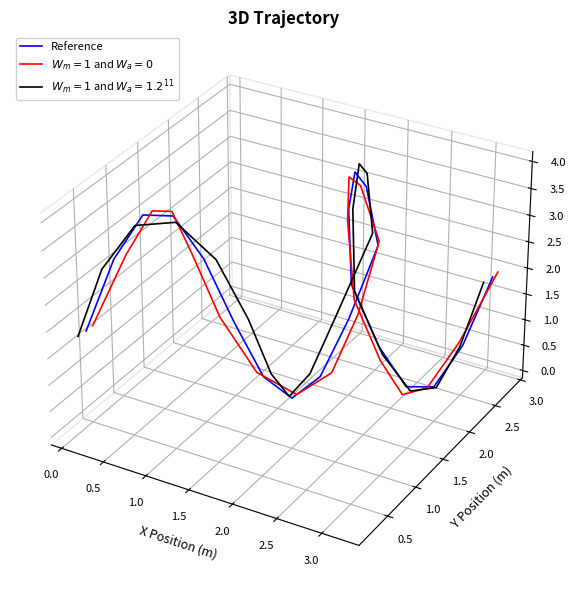

At which category does the data reach its first local valley?

3.0